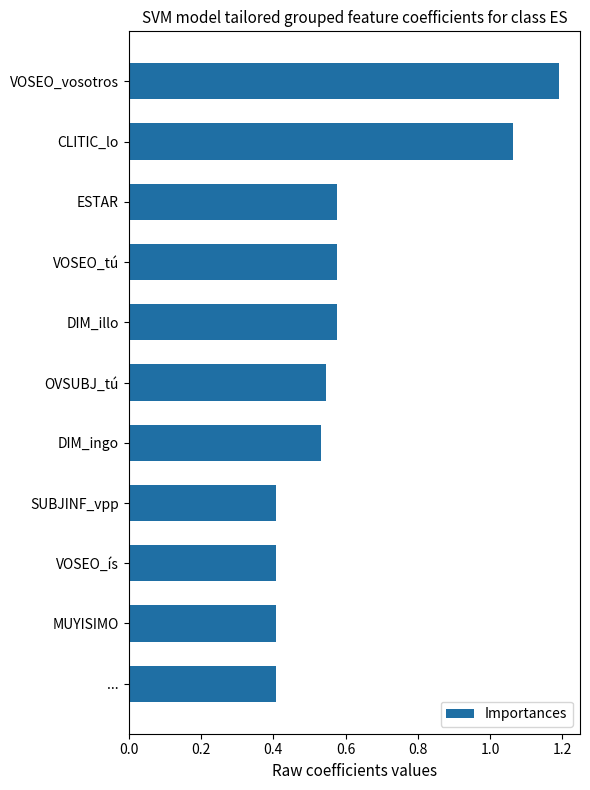

What is the label of the 2nd bar from the bottom?

MUYISIMO